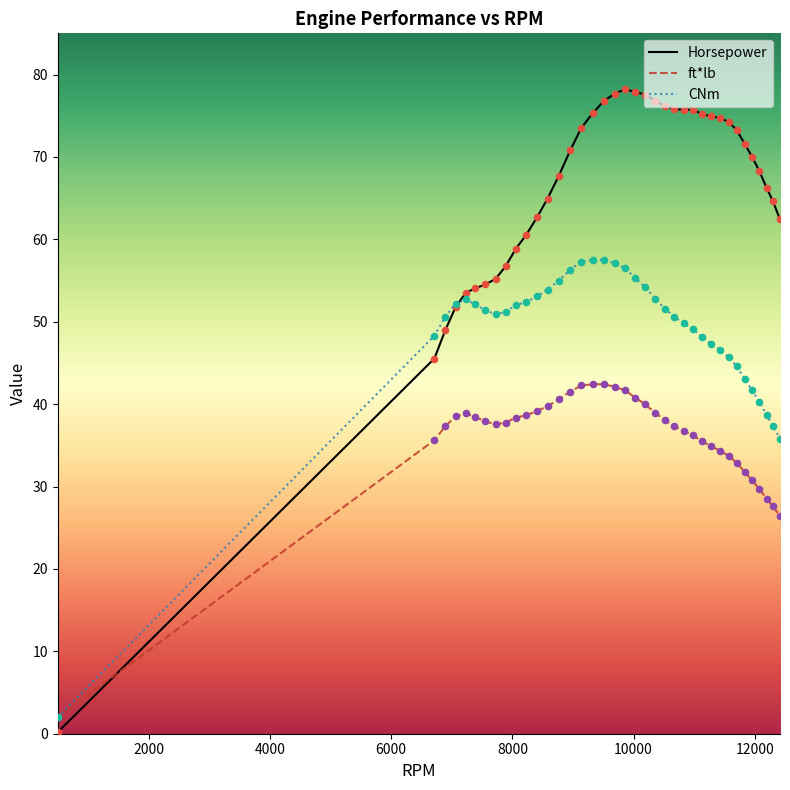

Which series has the largest range (max minus min)?

Horsepower